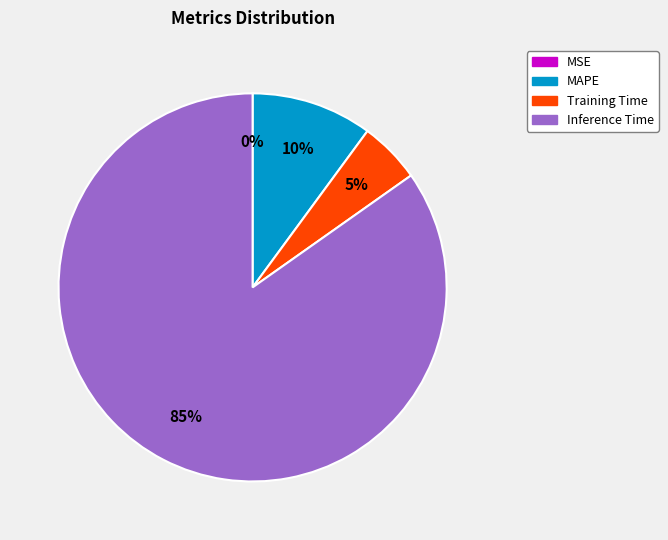

Is there a majority slice in this chart?

Yes